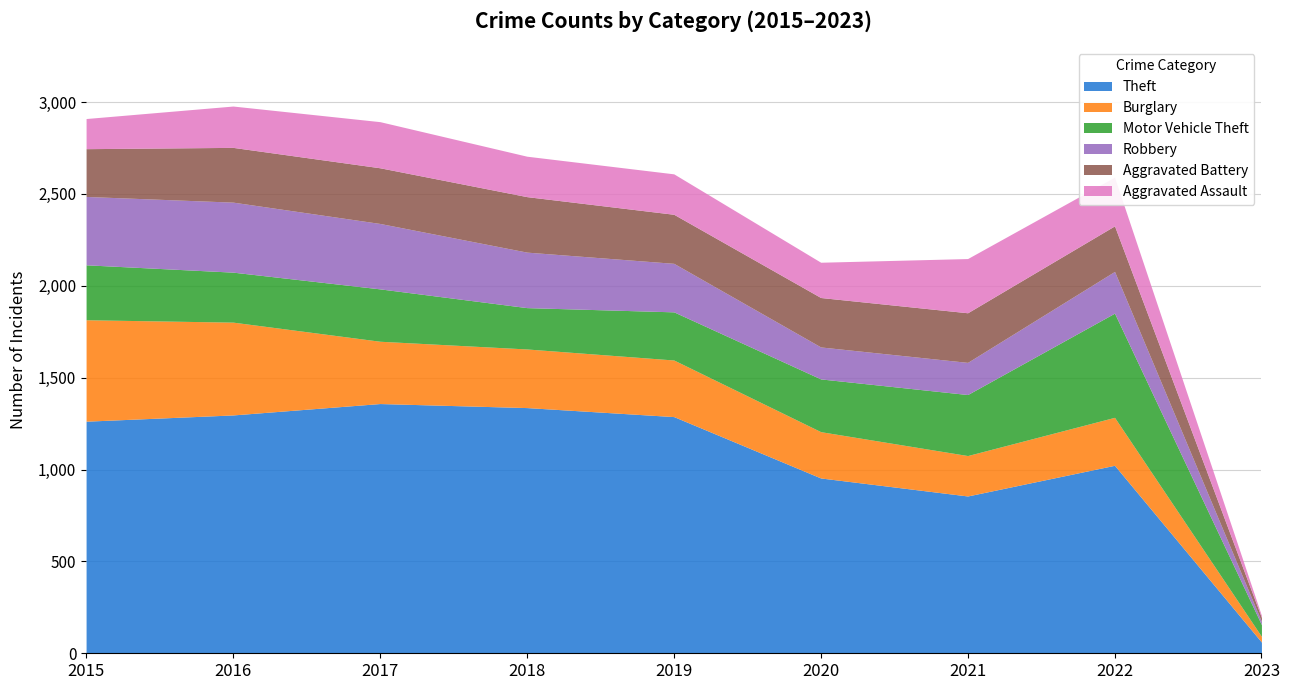

Where does the Robbery series first go above 264?

2015